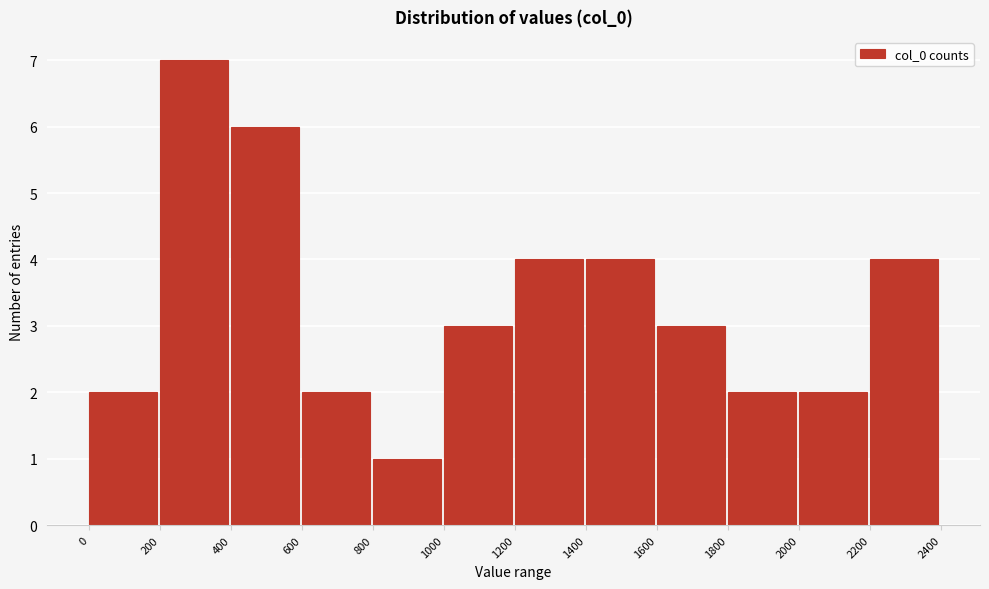

Which range on the x-axis has the tallest bar?

200 to 400